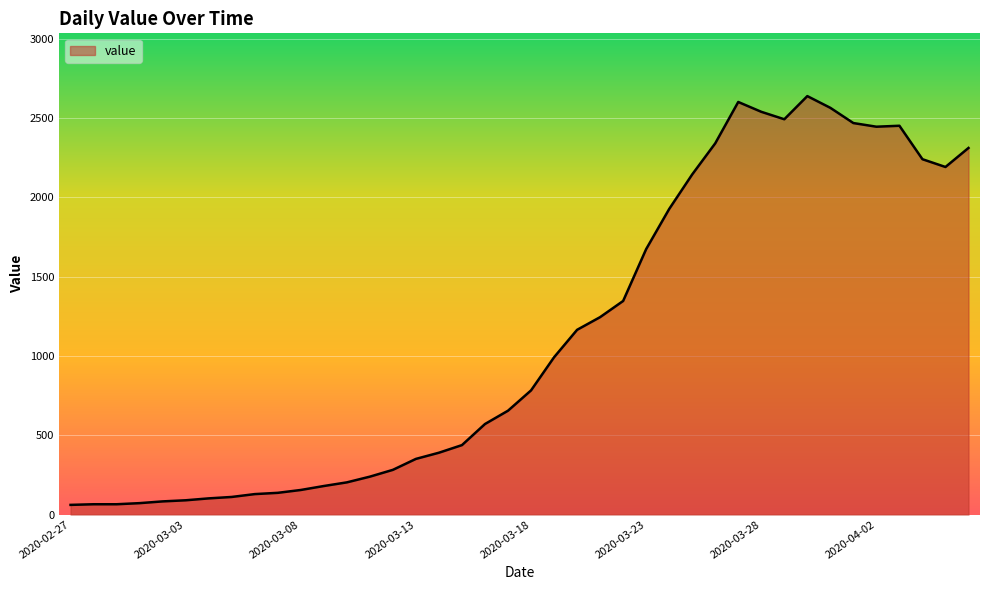

Count the number of data series in this chart.

1